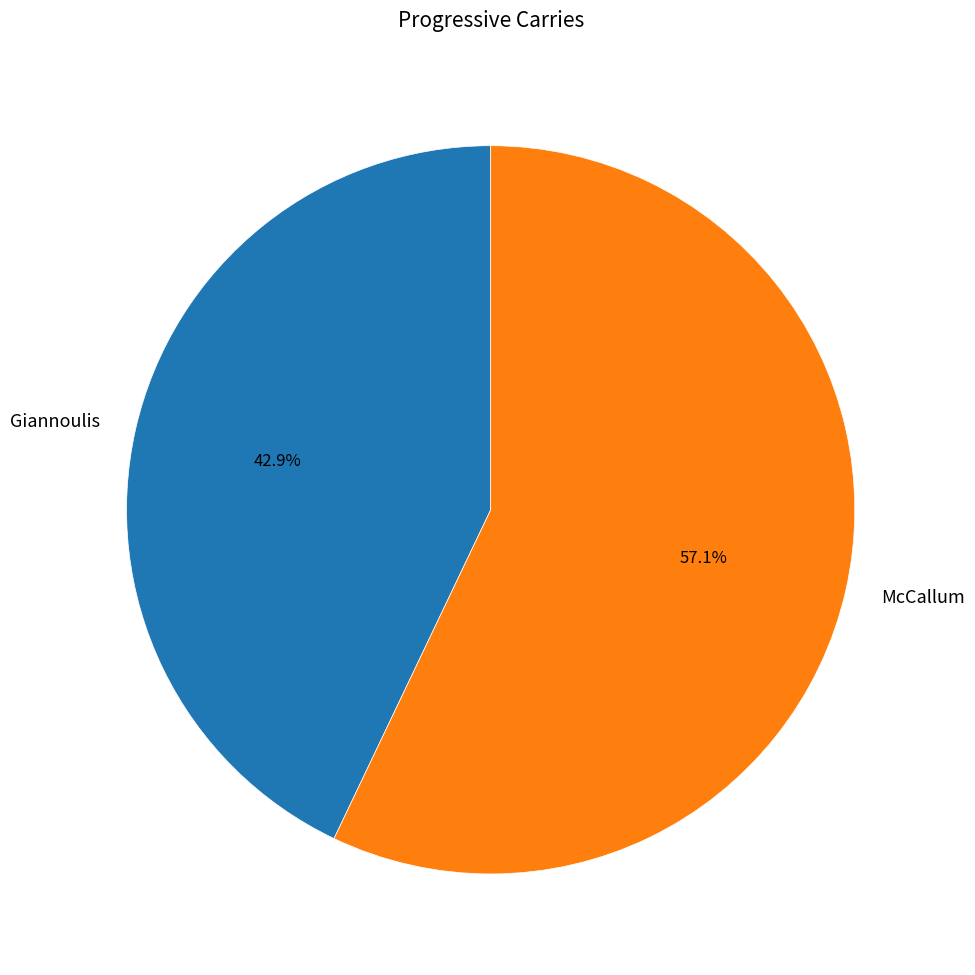

Does Giannoulis account for over 50% of the chart?

No